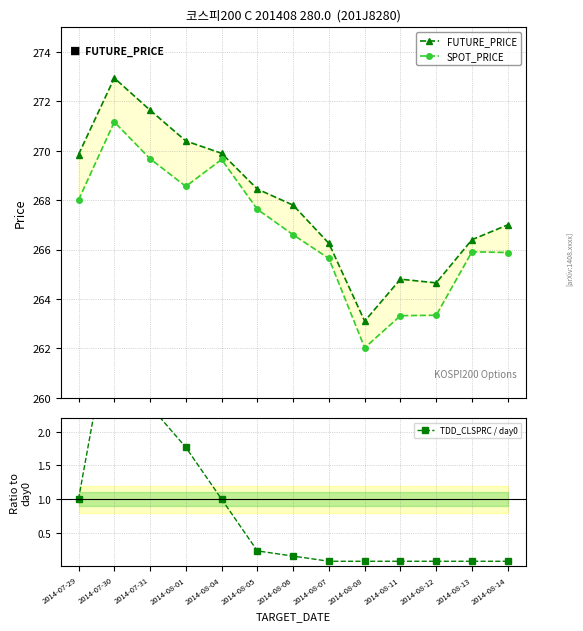

The value of FUTURE_PRICE at 2014-08-04 is 269.9. True or false?

True